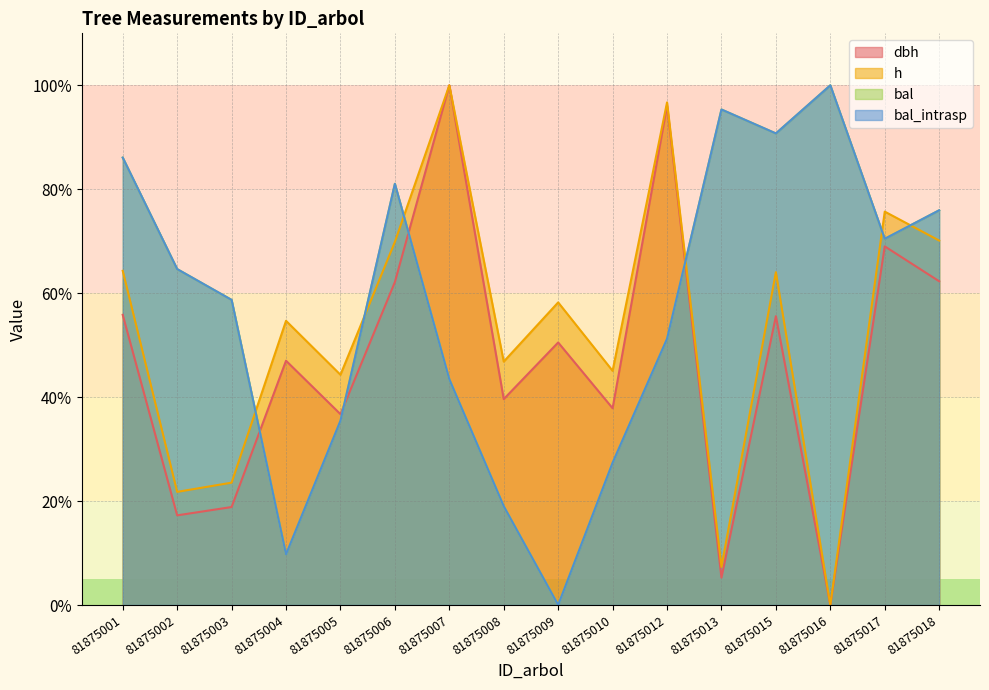

Which label corresponds to the smallest value in the chart?

81875016